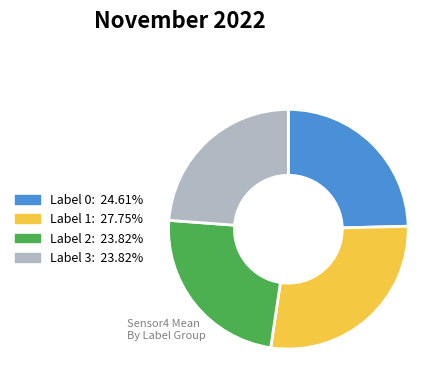

How many segments does this pie chart have?

4